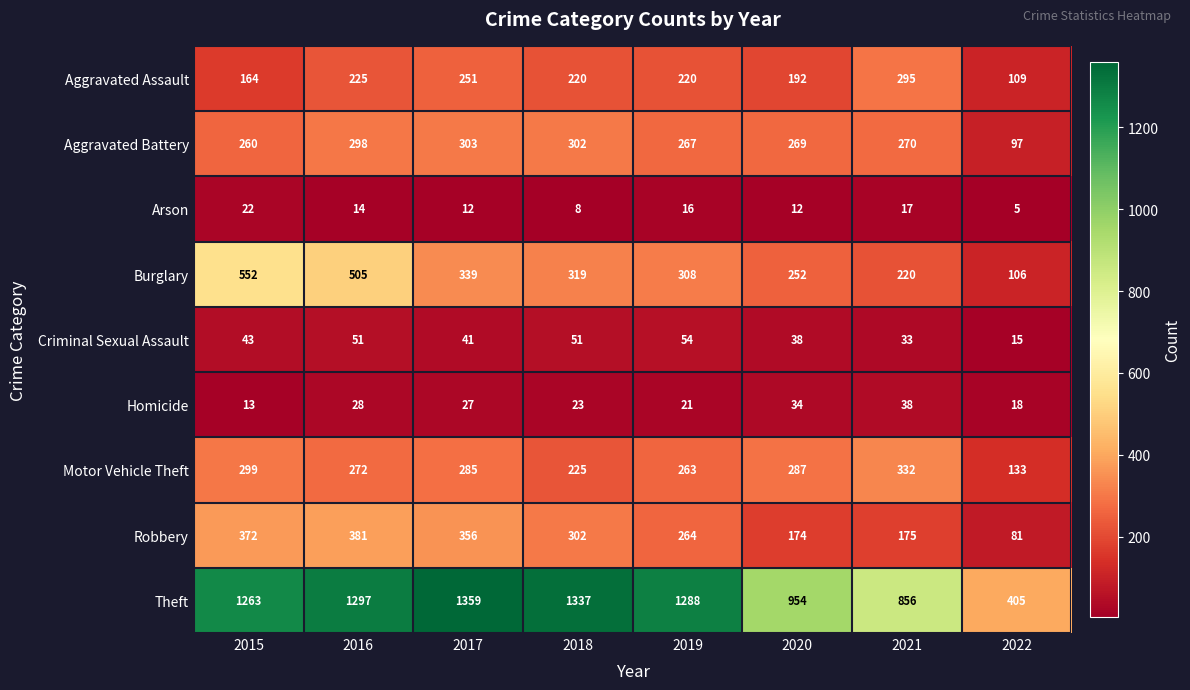

What value does the Motor Vehicle Theft series have at 2015?

299